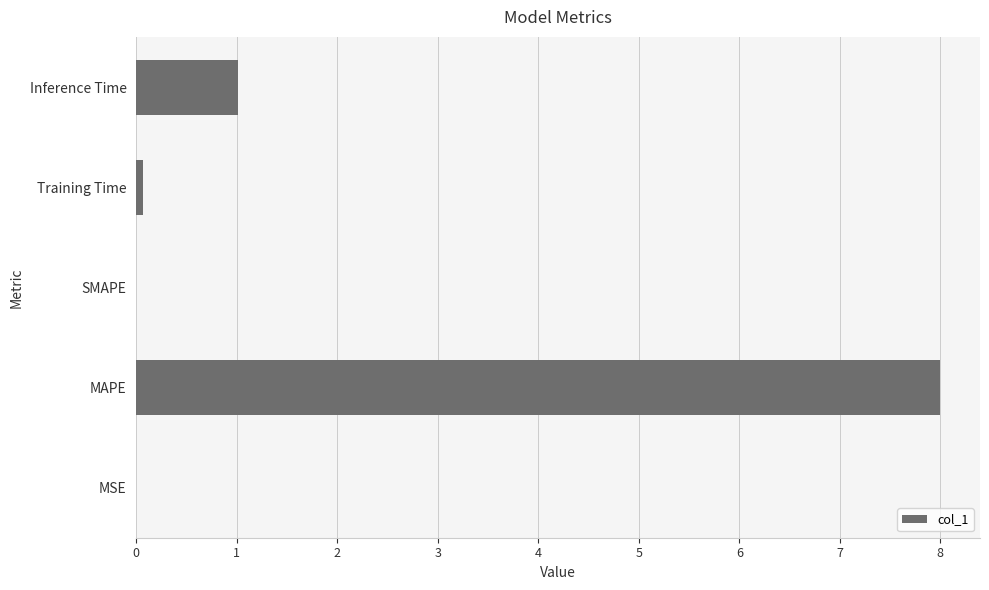

At which category does the chart reach its peak across all series?

MAPE